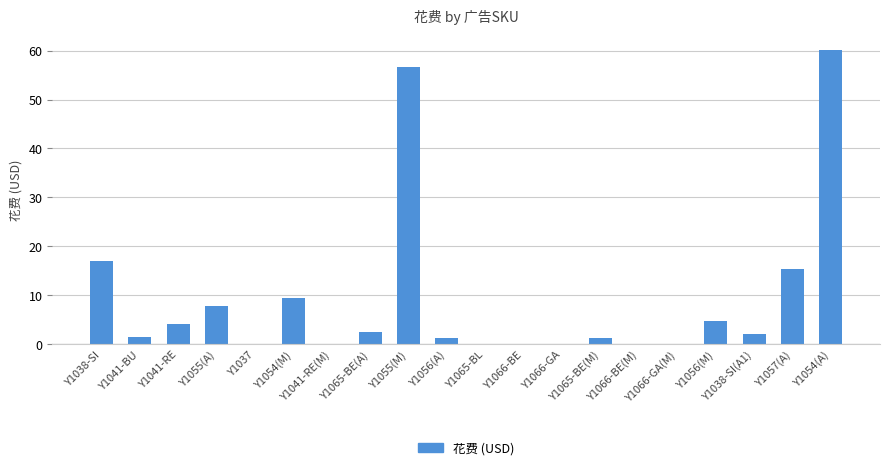

True or false: the data shows 2.0 at Y1056(M).

False